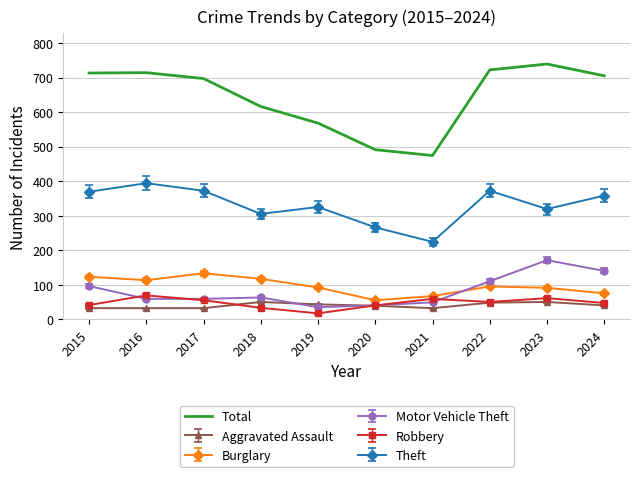

The value of Burglary at 2024 is 75. True or false?

True